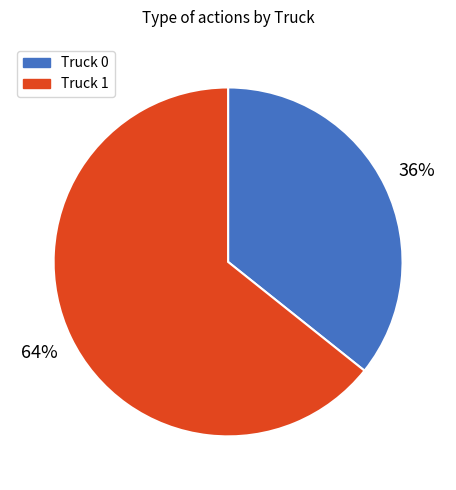

Is there a majority slice in this chart?

Yes